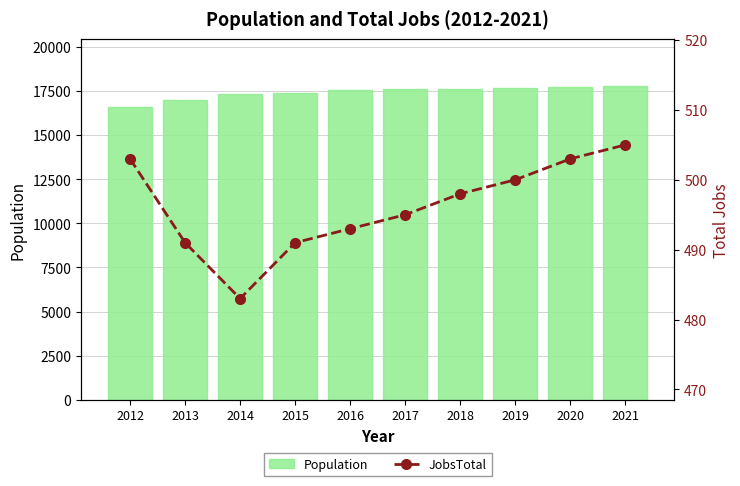

Reading right to left, what are all the values shown in this chart?

Population: 2021=17774	2020=17725	2019=17677	2018=17629	2017=17579	2016=17536	2015=17371	2014=17306	2013=16999	2012=16561
JobsTotal: 2021=505	2020=503	2019=500	2018=498	2017=495	2016=493	2015=491	2014=483	2013=491	2012=503